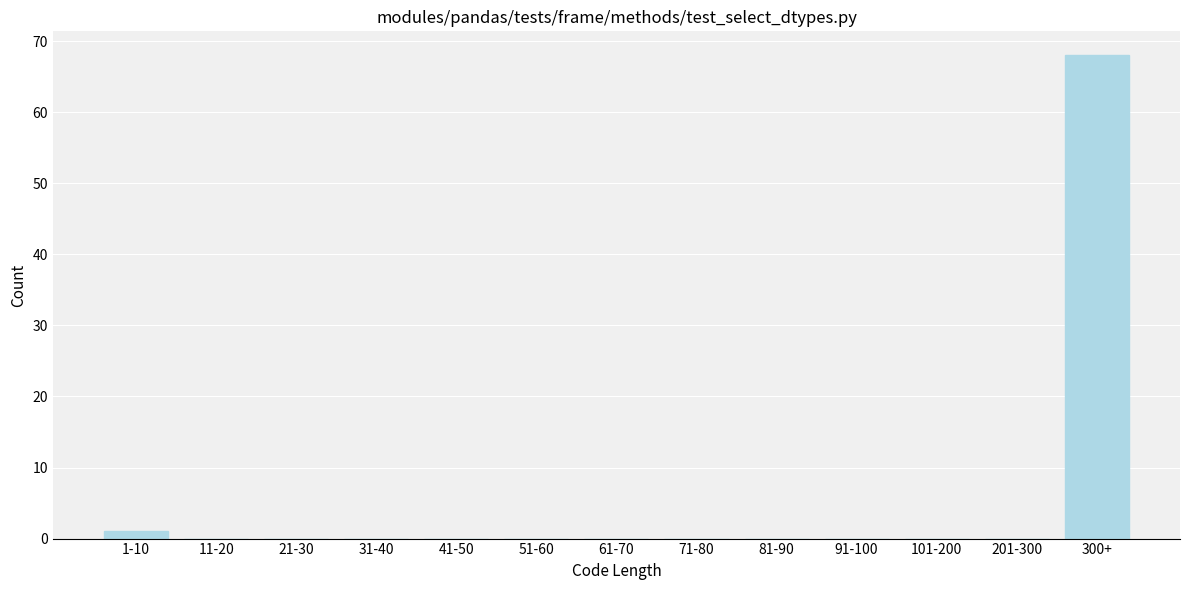

Reading left to right, transcribe all the data shown in this chart.

1-10=1	11-20=0	21-30=0	31-40=0	41-50=0	51-60=0	61-70=0	71-80=0	81-90=0	91-100=0	101-200=0	201-300=0	300+=68